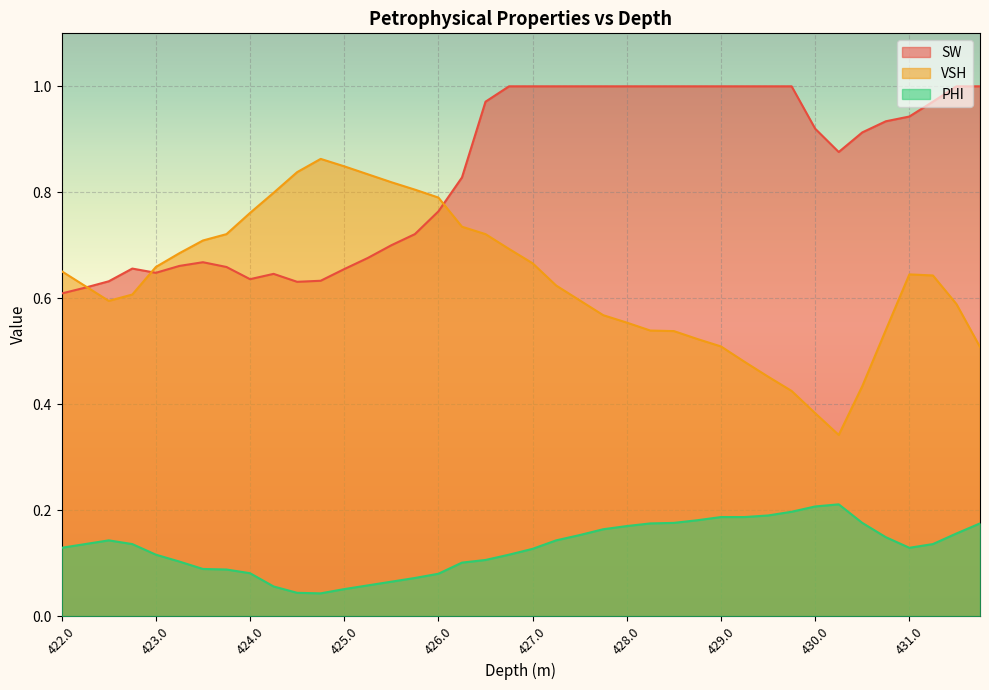

True or false: PHI and VSH cross at least once.

False